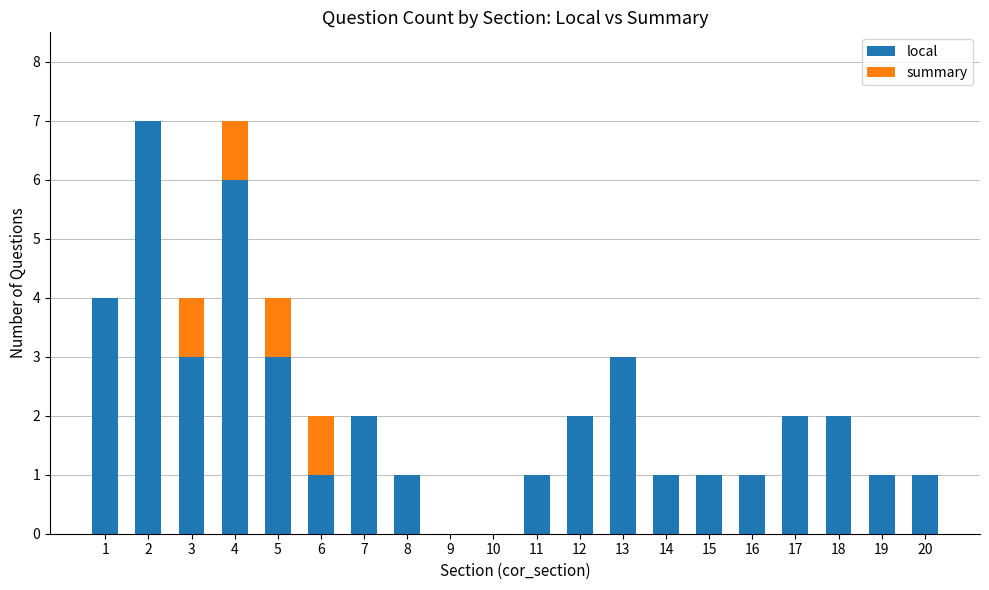

What is the sum of the local values at 13 and 12?

5